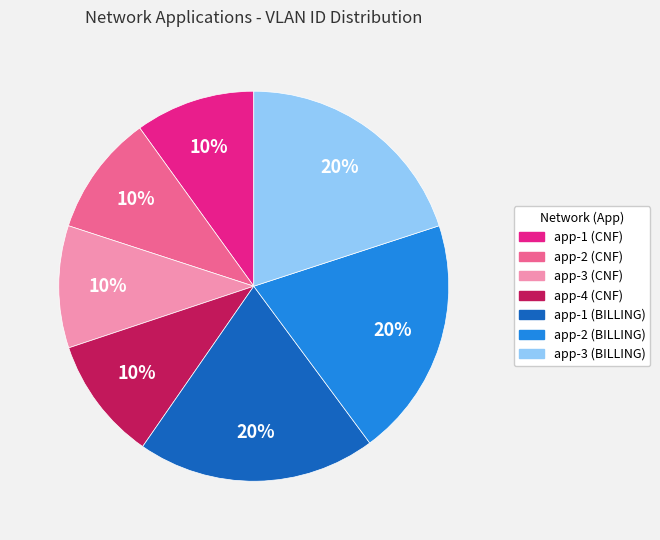

How many slices are in this pie chart?

7